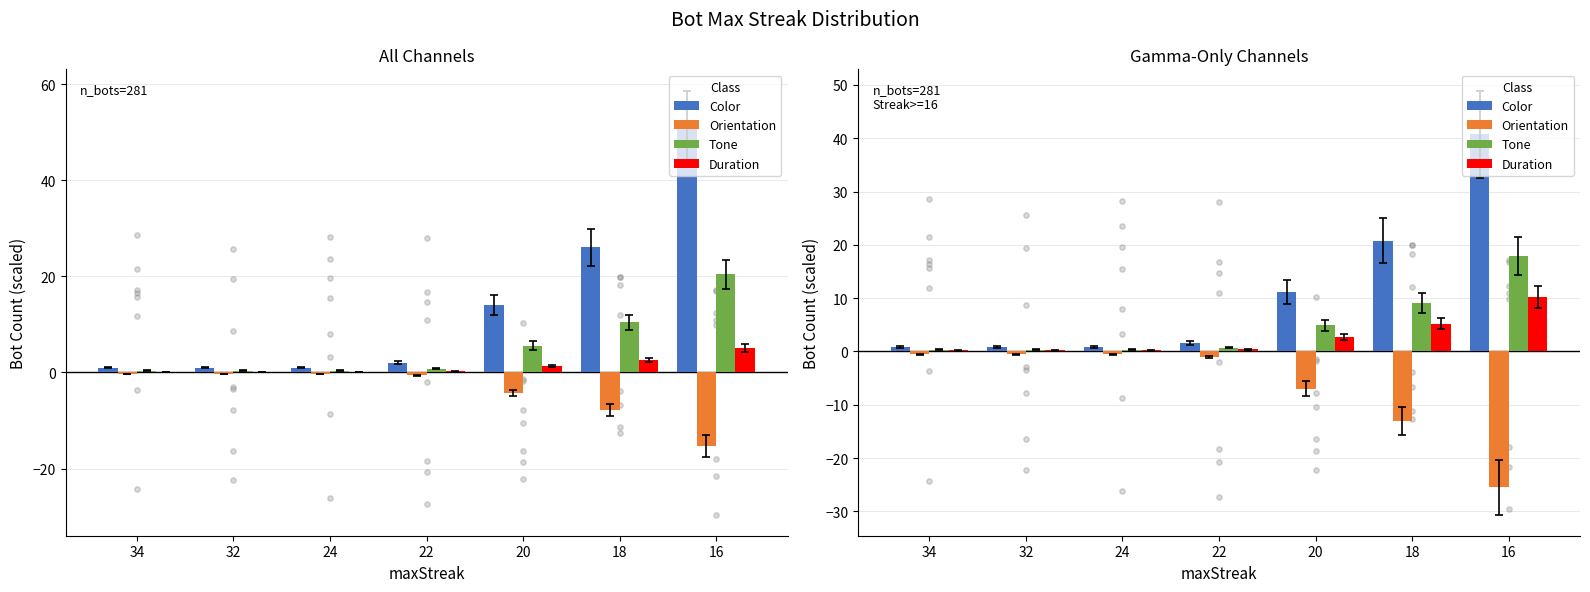

Which series has the largest total across all categories?

Color